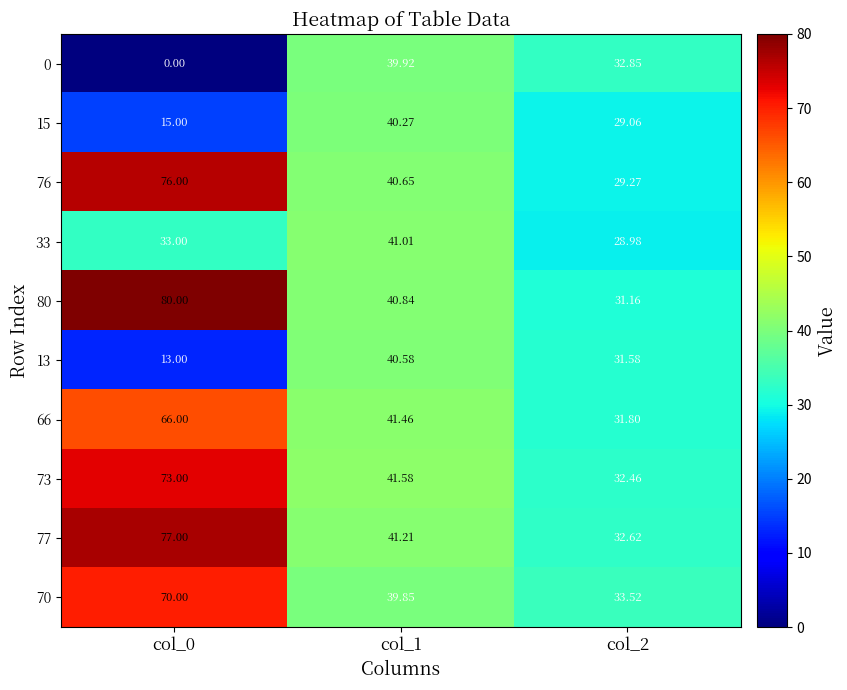

At which category is the sum across all series the highest?

col_0